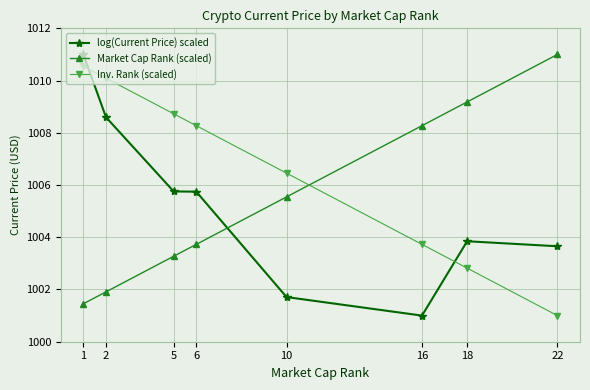

True or false: log(Current Price) scaled has more than 2 points higher than both neighbors.

False